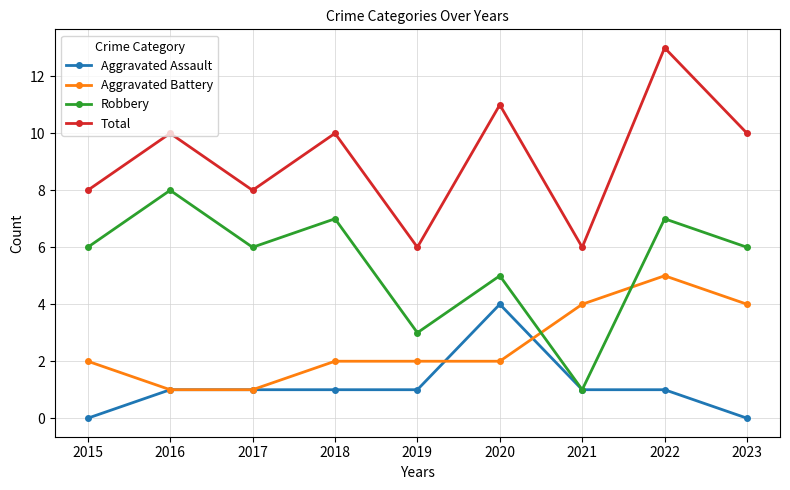

Reading right to left, what are all the values shown in this chart?

Aggravated Assault: 0	1	1	4	1	1	1	1	0
Aggravated Battery: 4	5	4	2	2	2	1	1	2
Robbery: 6	7	1	5	3	7	6	8	6
Total: 10	13	6	11	6	10	8	10	8